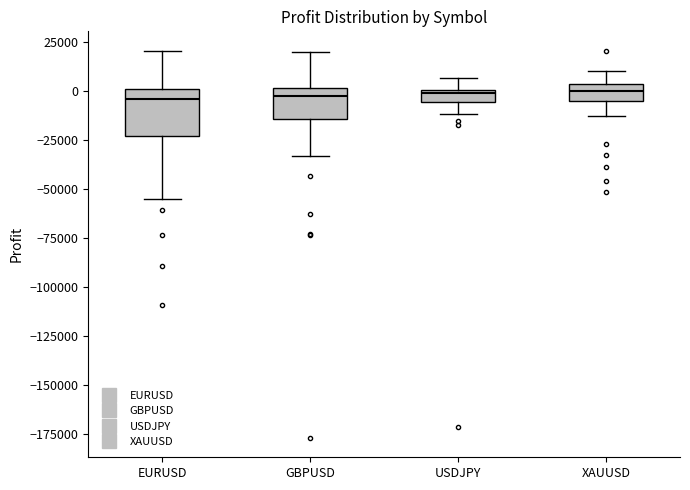

Which box is the tallest, from its lower edge to its upper edge?

EURUSD